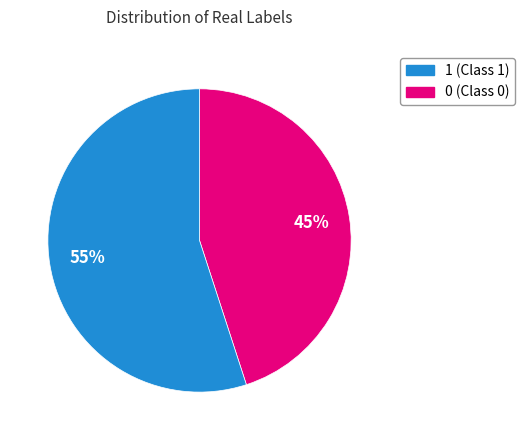

Is there any slice that represents more than half of the pie?

Yes